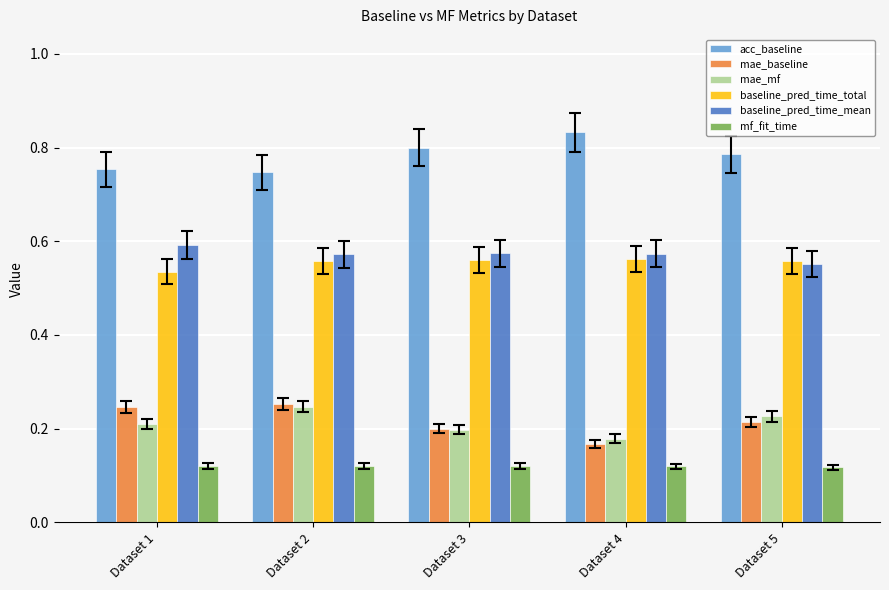

What is the total value across all series at Dataset 3?

2.5